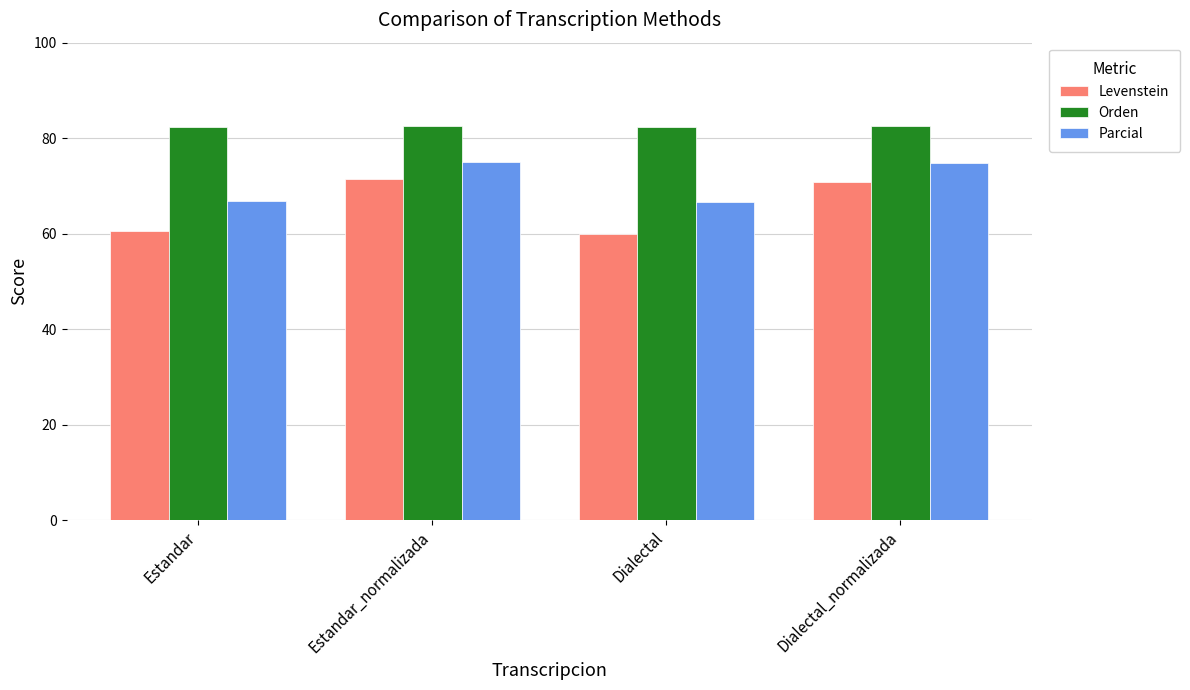

How many data points in Parcial are above 74?

2